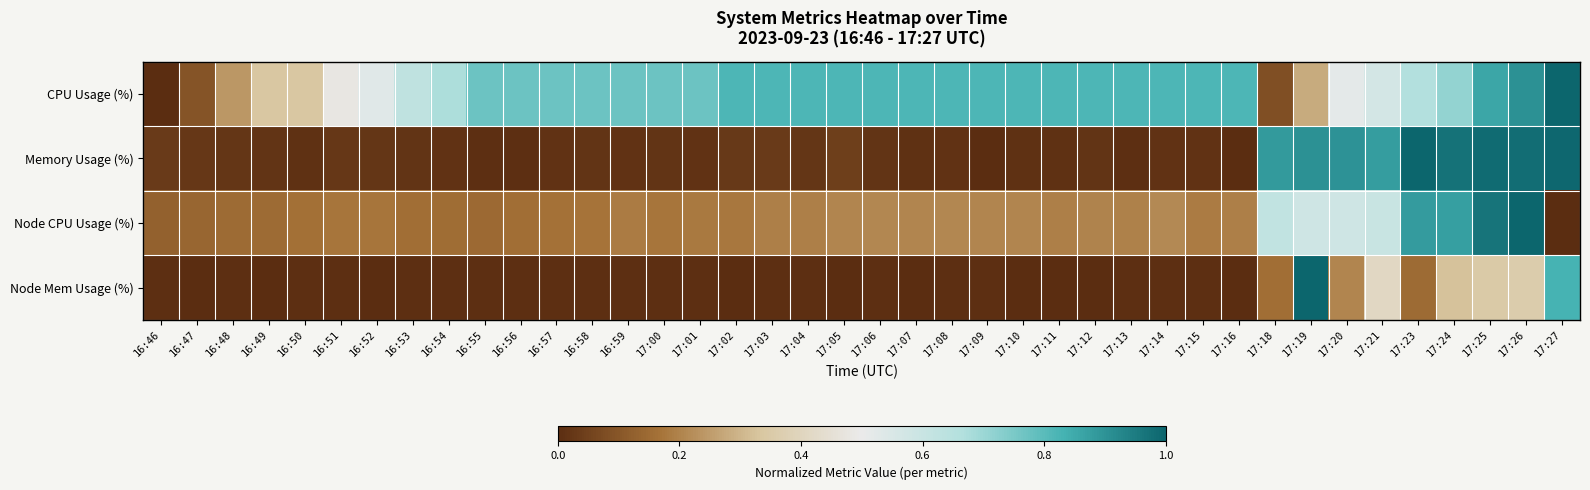

Reading right to left, list all the values displayed in this chart.

CPU Usage (%): 17:27=1.0	17:26=0.9	17:25=0.9	17:24=0.7	17:23=0.7	17:21=0.6	17:20=0.5	17:19=0.3	17:18=0.1	17:16=0.8	17:15=0.8	17:14=0.8	17:13=0.8	17:12=0.8	17:11=0.8	17:10=0.8	17:09=0.8	17:08=0.8	17:07=0.8	17:06=0.8	17:05=0.8	17:04=0.8	17:03=0.8	17:02=0.8	17:01=0.8	17:00=0.8	16:59=0.8	16:58=0.8	16:57=0.8	16:56=0.8	16:55=0.8	16:54=0.7	16:53=0.6	16:52=0.5	16:51=0.5	16:50=0.3	16:49=0.3	16:48=0.2	16:47=0.1	16:46=0.0
Memory Usage (%): 17:27=1.0	17:26=1.0	17:25=1.0	17:24=1.0	17:23=1.0	17:21=0.9	17:20=0.9	17:19=0.9	17:18=0.9	17:16=0.0	17:15=0.0	17:14=0.0	17:13=0.0	17:12=0.0	17:11=0.0	17:10=0.0	17:09=0.0	17:08=0.0	17:07=0.0	17:06=0.0	17:05=0.0	17:04=0.0	17:03=0.0	17:02=0.0	17:01=0.0	17:00=0.0	16:59=0.0	16:58=0.0	16:57=0.0	16:56=0.0	16:55=0.0	16:54=0.0	16:53=0.0	16:52=0.0	16:51=0.0	16:50=0.0	16:49=0.0	16:48=0.0	16:47=0.0	16:46=0.0
Node CPU Usage (%): 17:27=0.0	17:26=1.0	17:25=1.0	17:24=0.9	17:23=0.9	17:21=0.6	17:20=0.6	17:19=0.6	17:18=0.6	17:16=0.2	17:15=0.2	17:14=0.2	17:13=0.2	17:12=0.2	17:11=0.2	17:10=0.2	17:09=0.2	17:08=0.2	17:07=0.2	17:06=0.2	17:05=0.2	17:04=0.2	17:03=0.2	17:02=0.2	17:01=0.2	17:00=0.2	16:59=0.2	16:58=0.2	16:57=0.2	16:56=0.2	16:55=0.1	16:54=0.2	16:53=0.2	16:52=0.2	16:51=0.2	16:50=0.2	16:49=0.1	16:48=0.2	16:47=0.1	16:46=0.1
Node Mem Usage (%): 17:27=0.8	17:26=0.4	17:25=0.4	17:24=0.3	17:23=0.2	17:21=0.4	17:20=0.2	17:19=1.0	17:18=0.2	17:16=0.0	17:15=0.0	17:14=0.0	17:13=0.0	17:12=0.0	17:11=0.0	17:10=0.0	17:09=0.0	17:08=0.0	17:07=0.0	17:06=0.0	17:05=0.0	17:04=0.0	17:03=0.0	17:02=0.0	17:01=0.0	17:00=0.0	16:59=0.0	16:58=0.0	16:57=0.0	16:56=0.0	16:55=0.0	16:54=0.0	16:53=0.0	16:52=0.0	16:51=0.0	16:50=0.0	16:49=0.0	16:48=0.0	16:47=0.0	16:46=0.0